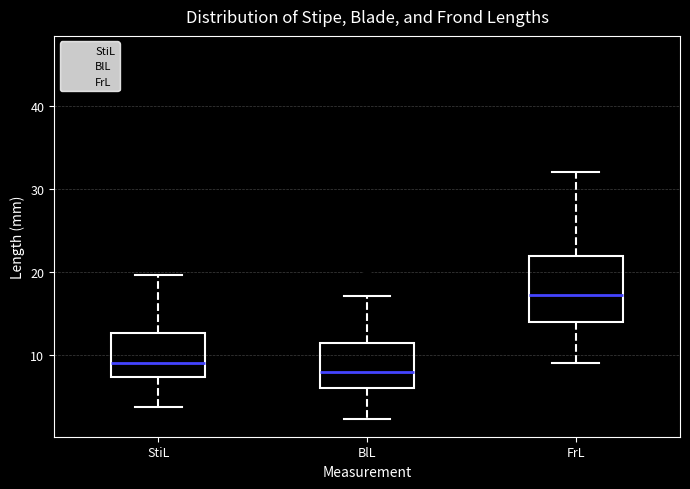

Which box's median line is the highest?

FrL